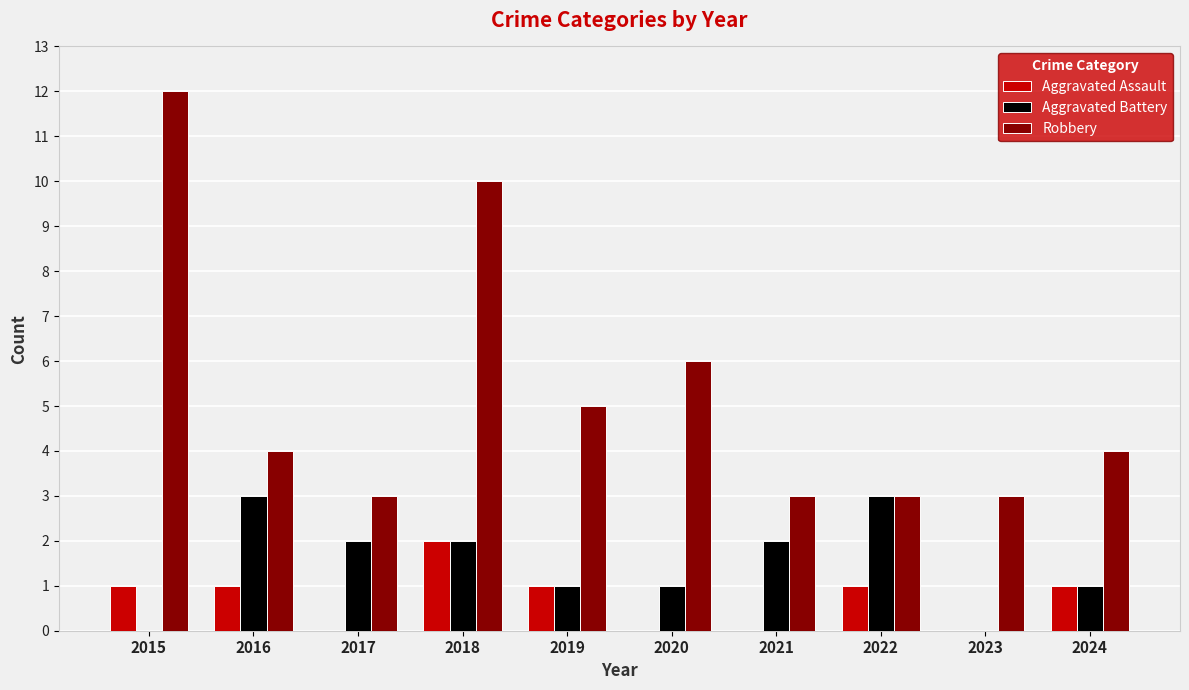

Reading left to right, transcribe all the data shown in this chart.

Aggravated Assault: 1	1	0	2	1	0	0	1	0	1
Aggravated Battery: 0	3	2	2	1	1	2	3	0	1
Robbery: 12	4	3	10	5	6	3	3	3	4